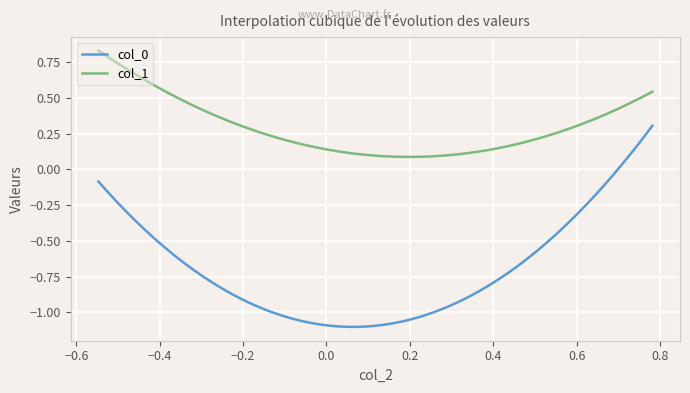

Which series has the largest total across all categories?

col_1